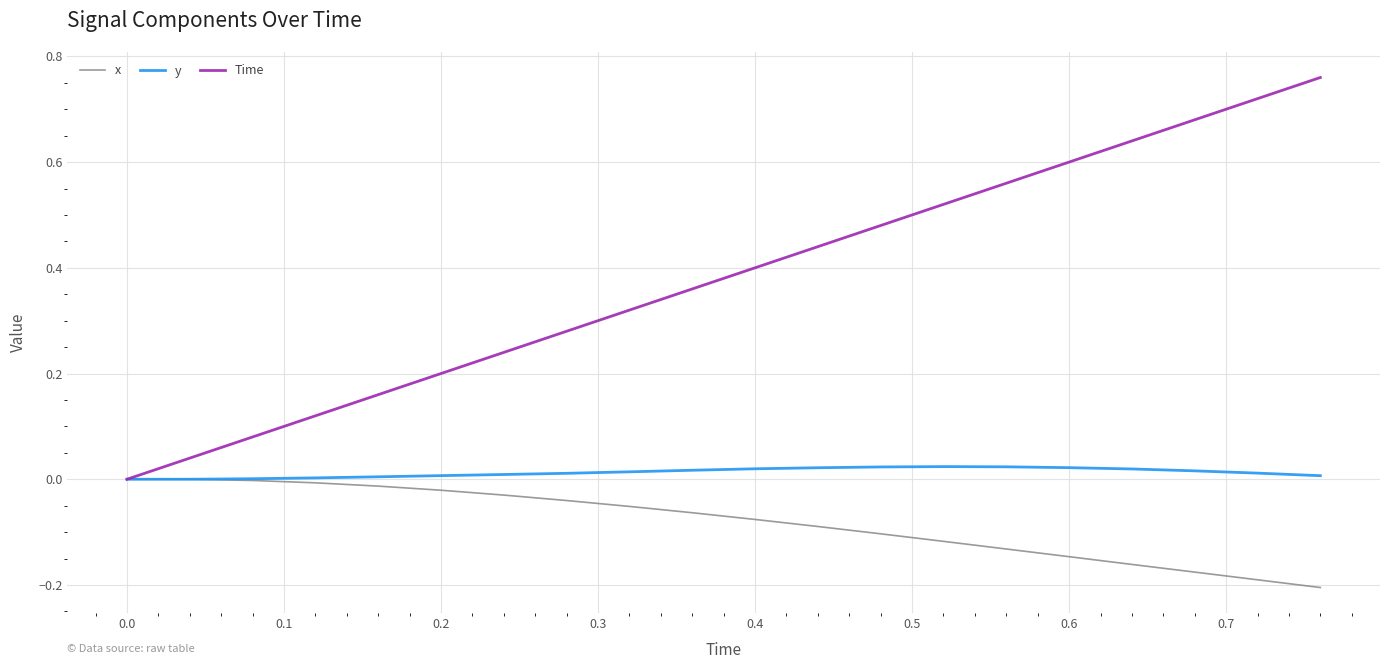

Which series has the widest spread of values?

Time